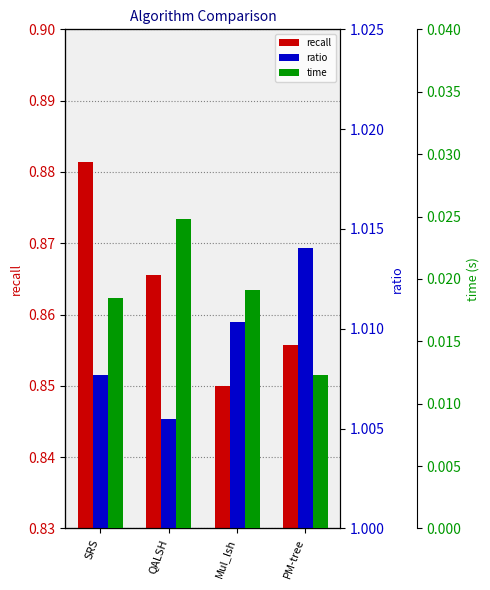

What is the value of the recall bar at the 3rd from the left?

0.9